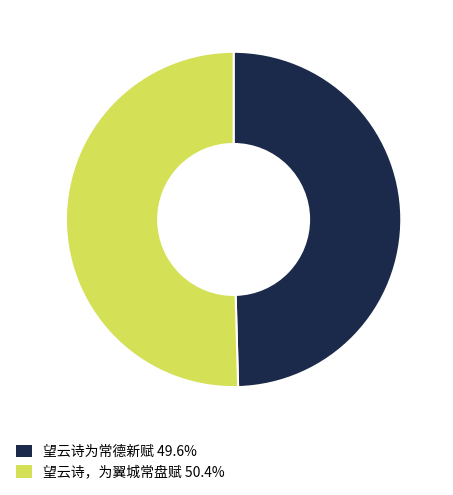

Which slice is the largest?

望云诗，为翼城常盘赋